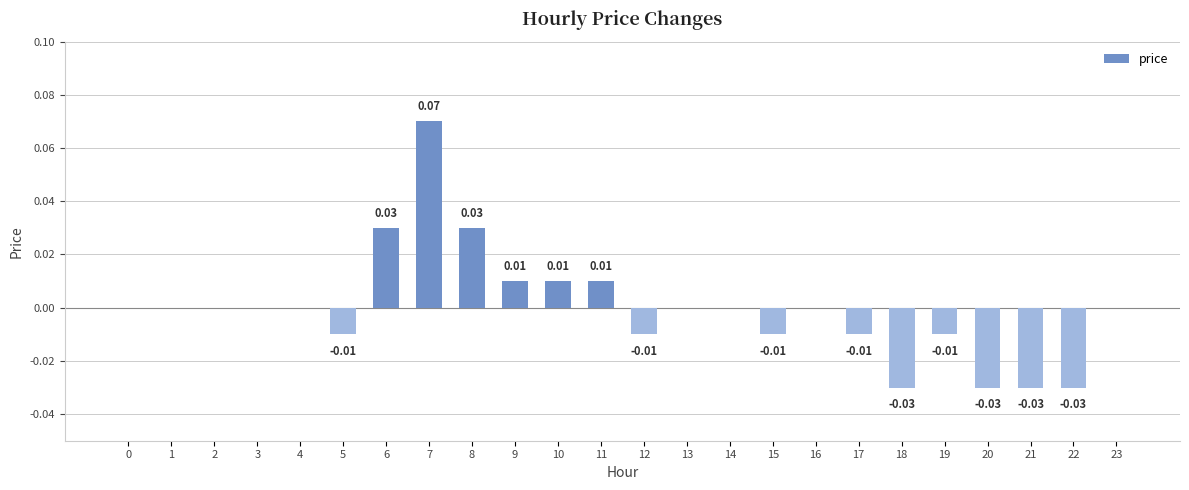

Which has a higher value, 12 or 6?

6